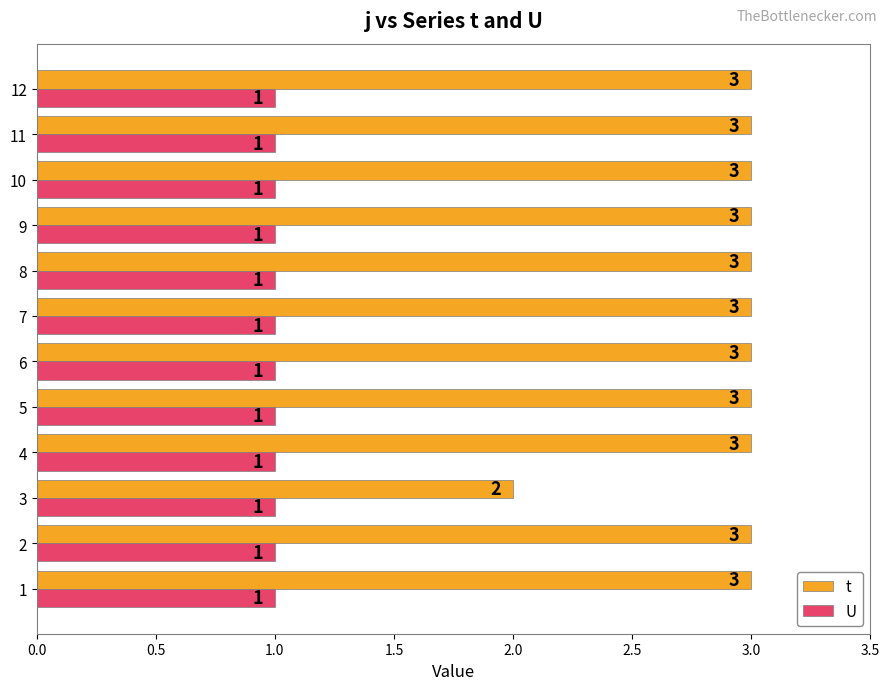

What is the sum of all U values?

12